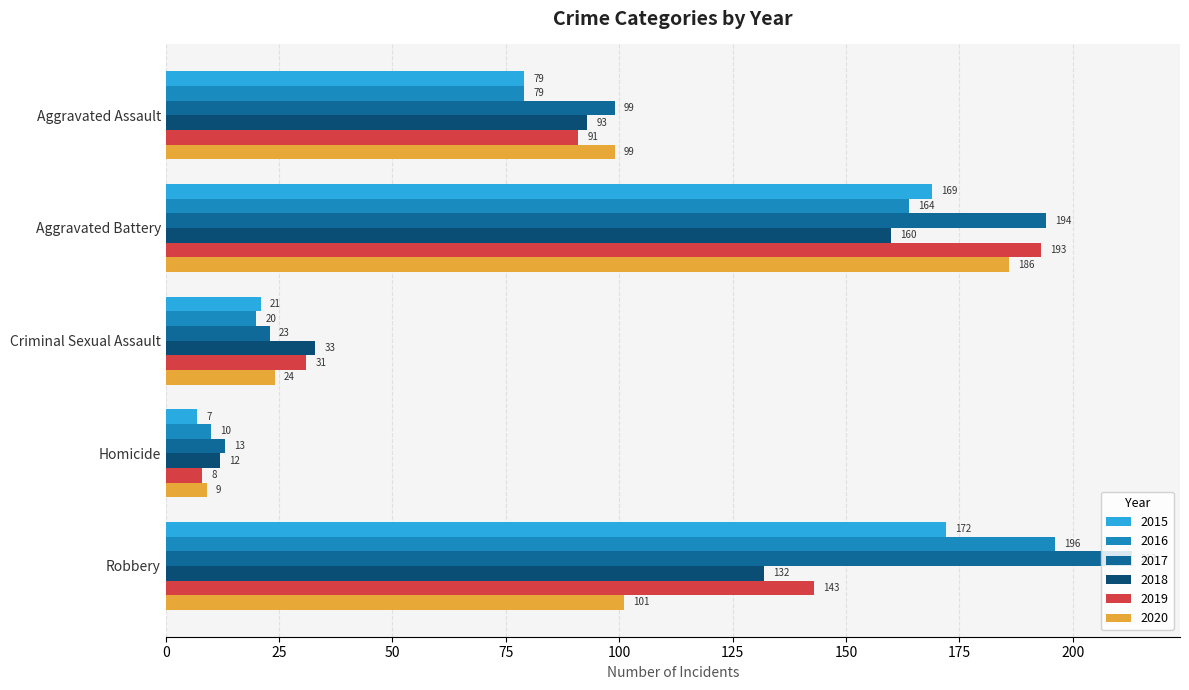

What is the difference between the highest and lowest values at Robbery?

112